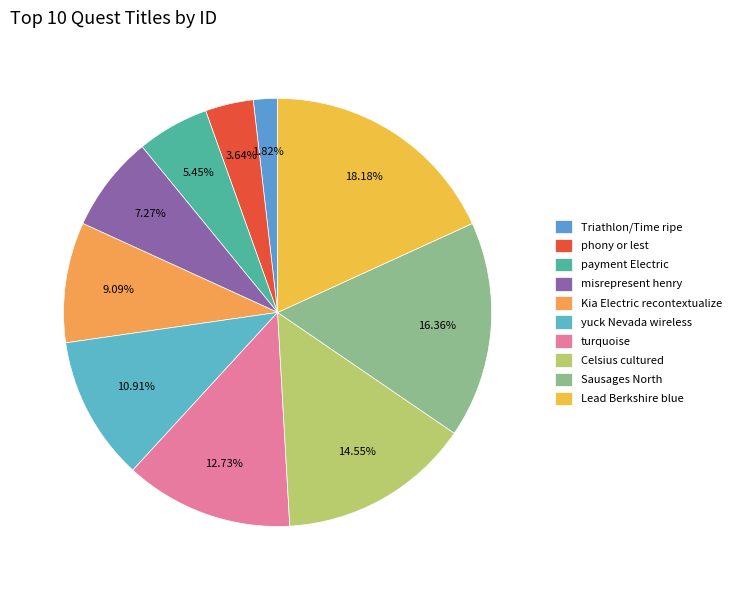

Which has a higher value, Triathlon/Time ripe or Sausages North?

Sausages North